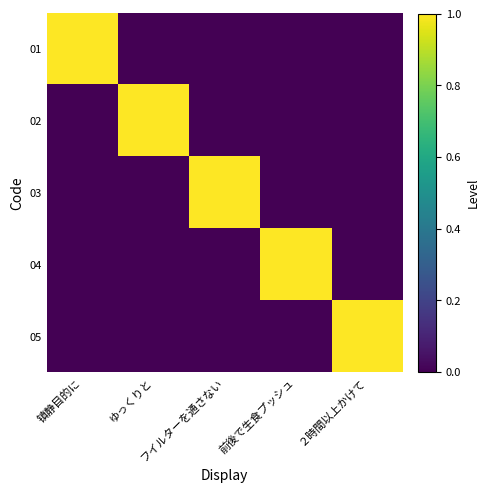

At ゆっくりと, list the series in order from smallest to largest.

01, 03, 04, 05, 02